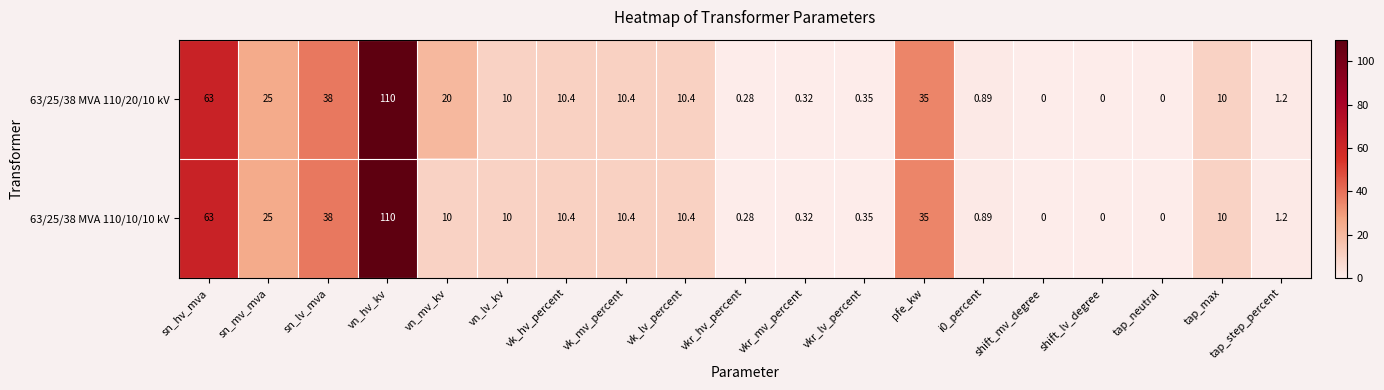

Which category has the highest value across all series?

vn_hv_kv